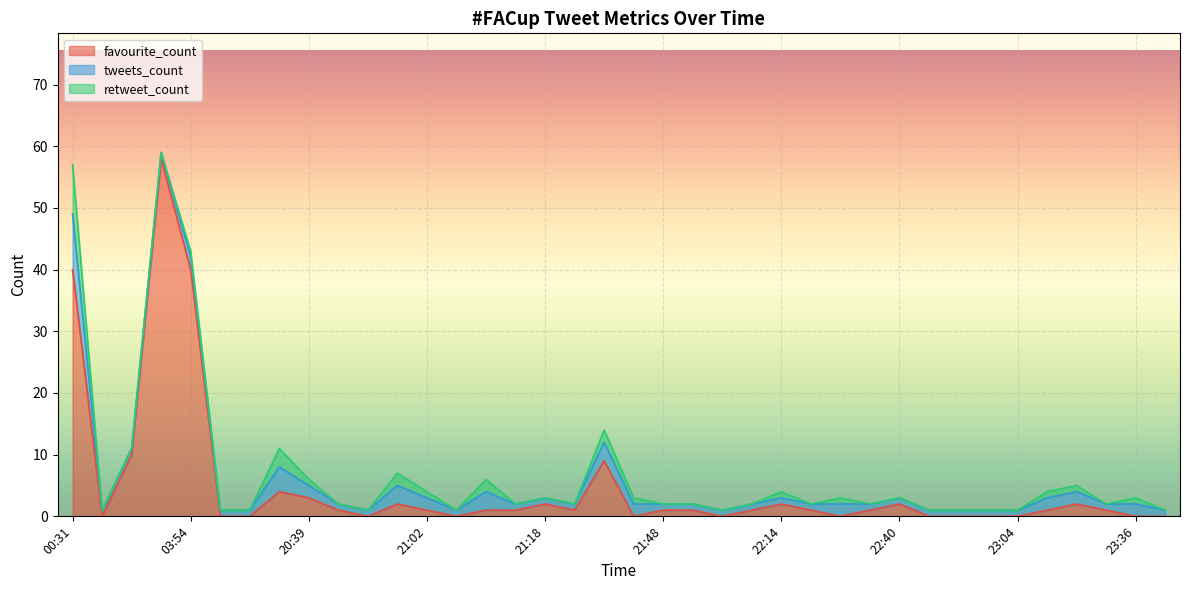

True or false: retweet_count and tweets_count cross at least once.

False